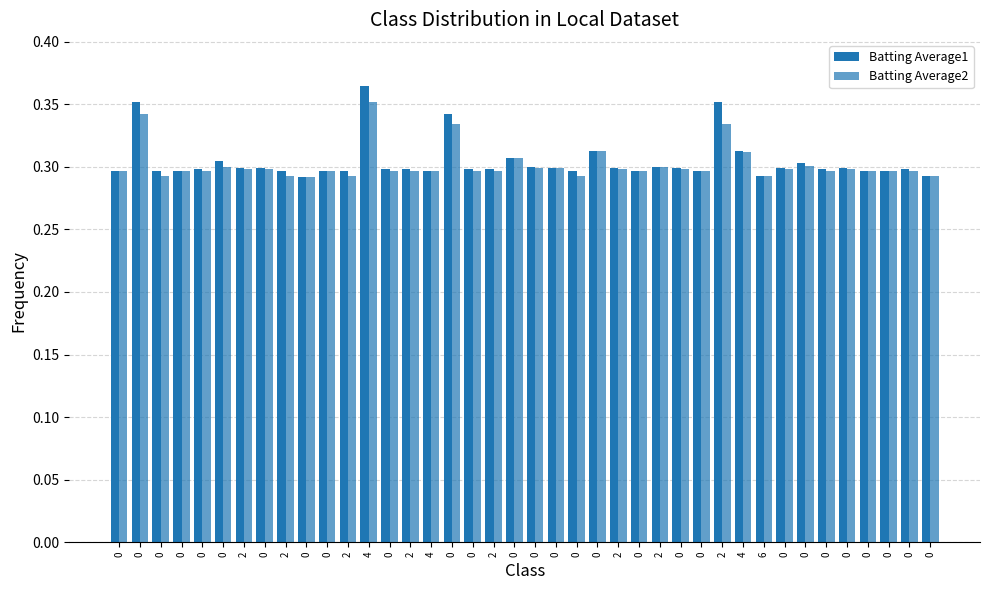

How many series are shown in this chart?

2